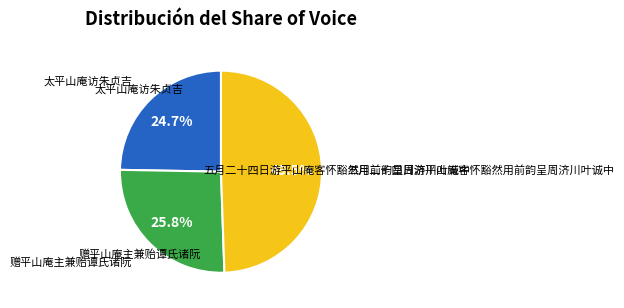

Does any single category account for the majority?

No